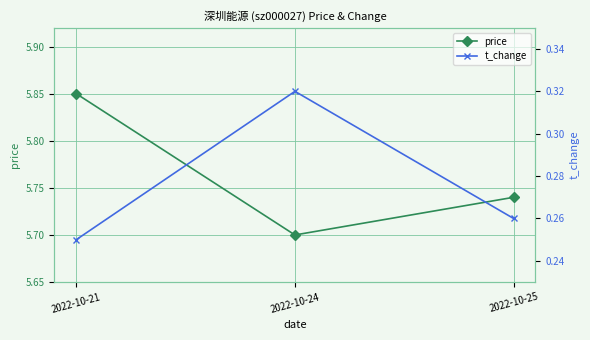

Which label corresponds to the smallest value in the chart?

2022-10-21